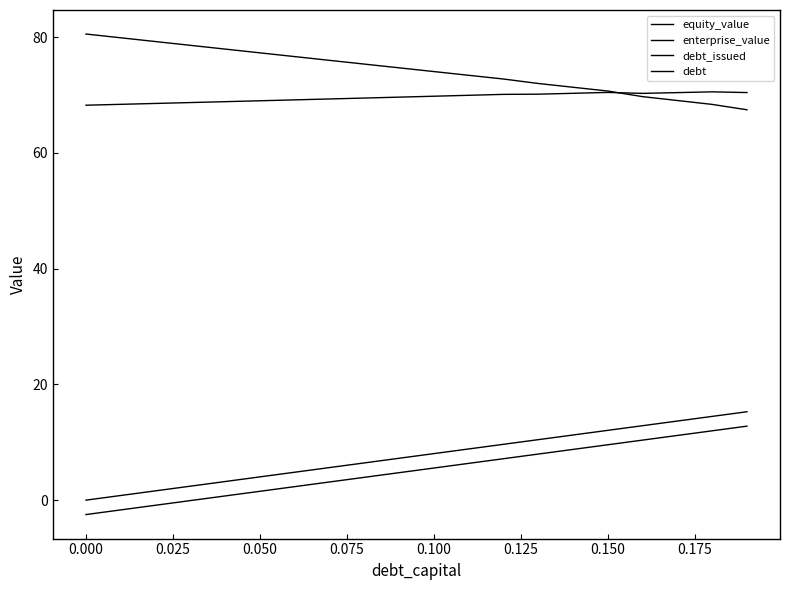

What is the label of the 11th point from the left?

0.100